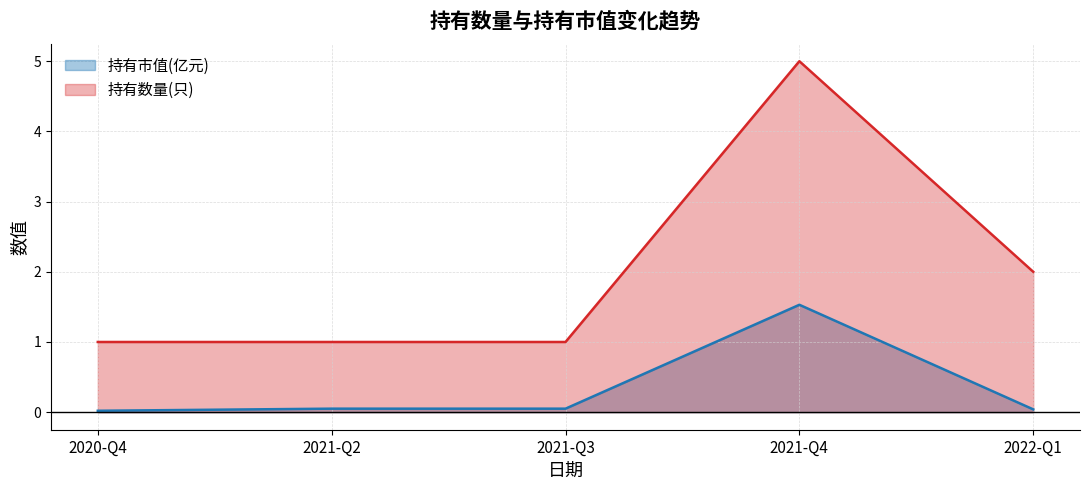

What is the lowest value of the 持有数量(只) series?

1.0